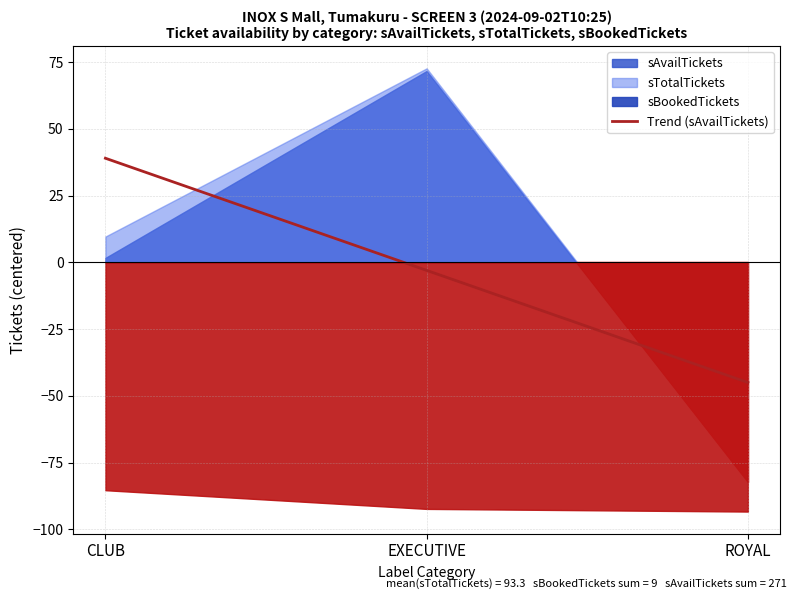

Which category has the highest value in the Trend (sAvailTickets) series?

CLUB